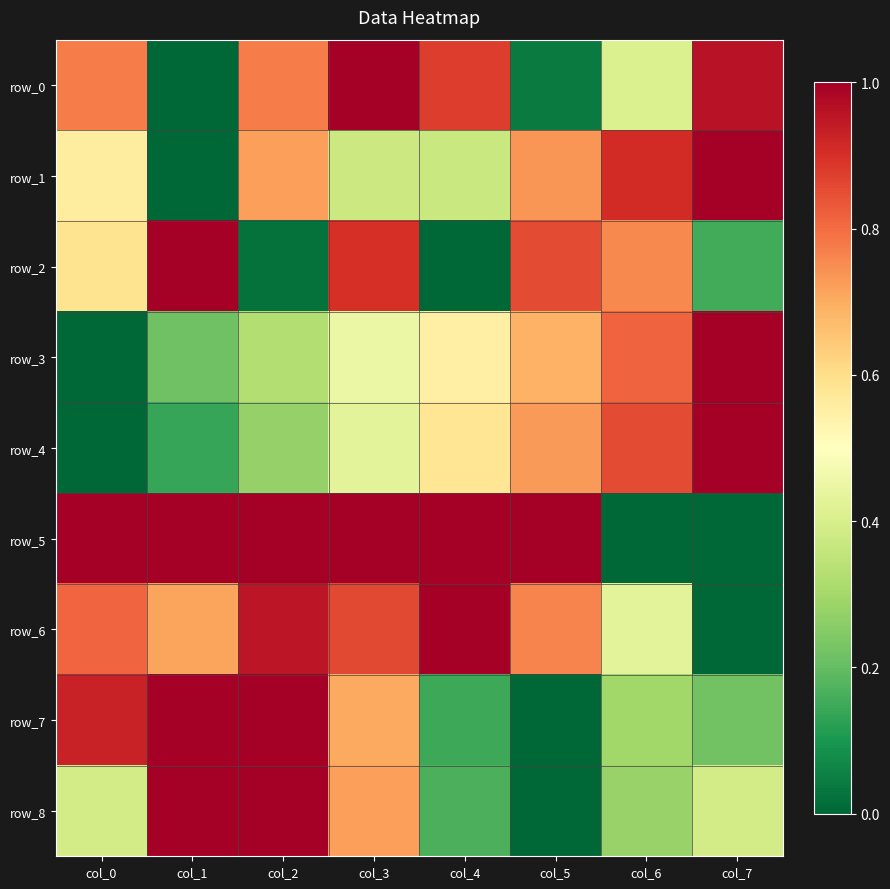

Reading left to right, list all the values displayed in this chart.

row_0: col_0=0.8	col_1=0.0	col_2=0.8	col_3=1.0	col_4=0.9	col_5=0.0	col_6=0.4	col_7=1.0
row_1: col_0=0.6	col_1=0.0	col_2=0.7	col_3=0.4	col_4=0.4	col_5=0.7	col_6=0.9	col_7=1.0
row_2: col_0=0.6	col_1=1.0	col_2=0.0	col_3=0.9	col_4=0.0	col_5=0.9	col_6=0.8	col_7=0.2
row_3: col_0=0.0	col_1=0.2	col_2=0.3	col_3=0.5	col_4=0.5	col_5=0.7	col_6=0.8	col_7=1.0
row_4: col_0=0.0	col_1=0.1	col_2=0.3	col_3=0.4	col_4=0.6	col_5=0.7	col_6=0.9	col_7=1.0
row_5: col_0=1.0	col_1=1.0	col_2=1.0	col_3=1.0	col_4=1.0	col_5=1.0	col_6=0.0	col_7=0.0
row_6: col_0=0.8	col_1=0.7	col_2=1.0	col_3=0.9	col_4=1.0	col_5=0.8	col_6=0.4	col_7=0.0
row_7: col_0=0.9	col_1=1.0	col_2=1.0	col_3=0.7	col_4=0.1	col_5=0.0	col_6=0.3	col_7=0.2
row_8: col_0=0.4	col_1=1.0	col_2=1.0	col_3=0.7	col_4=0.2	col_5=0.0	col_6=0.3	col_7=0.4